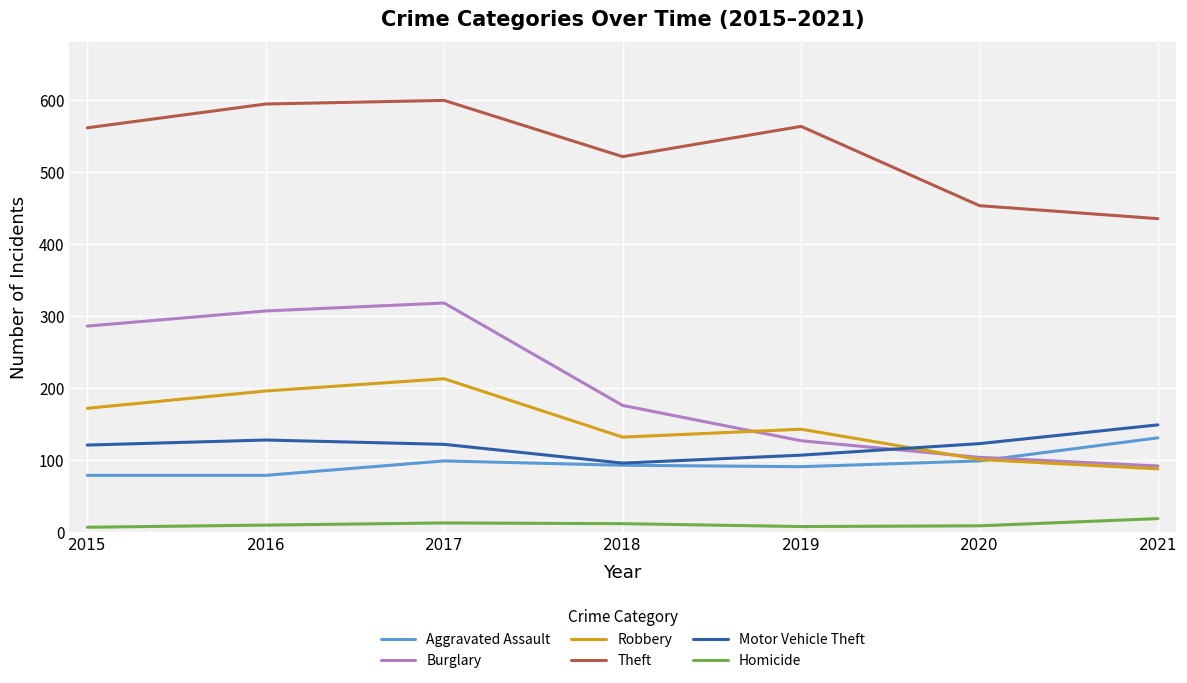

Does the chart have visible grid lines?

Yes